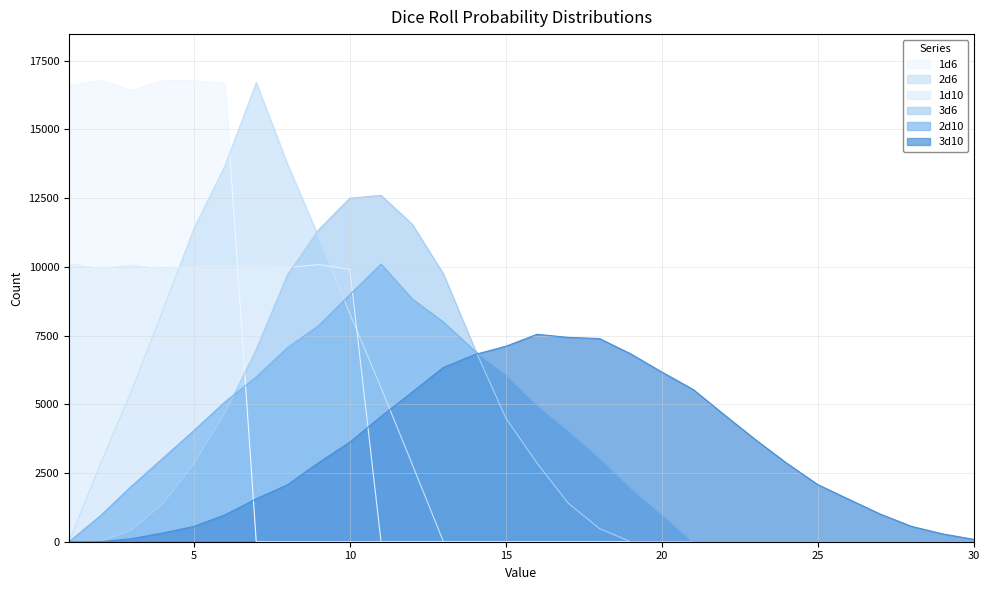

Does the chart have visible grid lines?

Yes